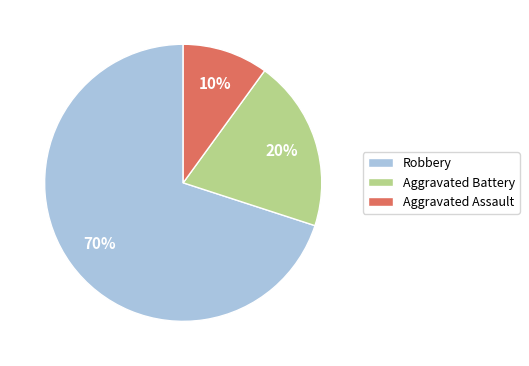

Which slice is the smallest?

Aggravated Assault